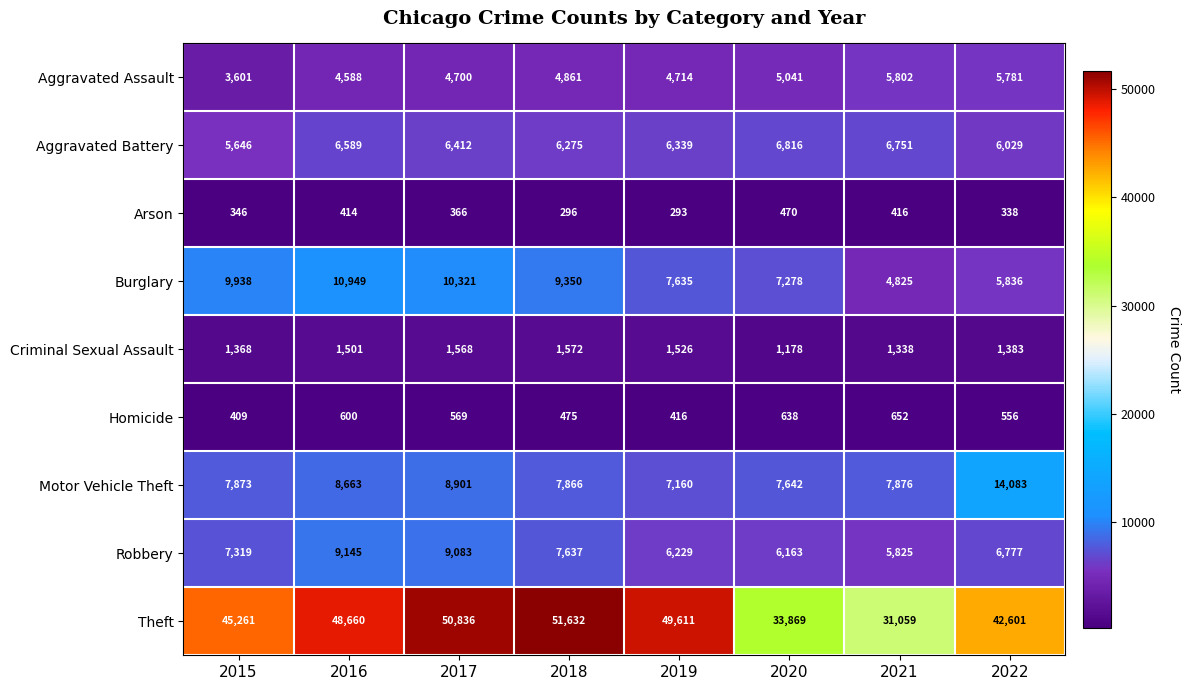

Which series has the largest total across all categories?

Theft